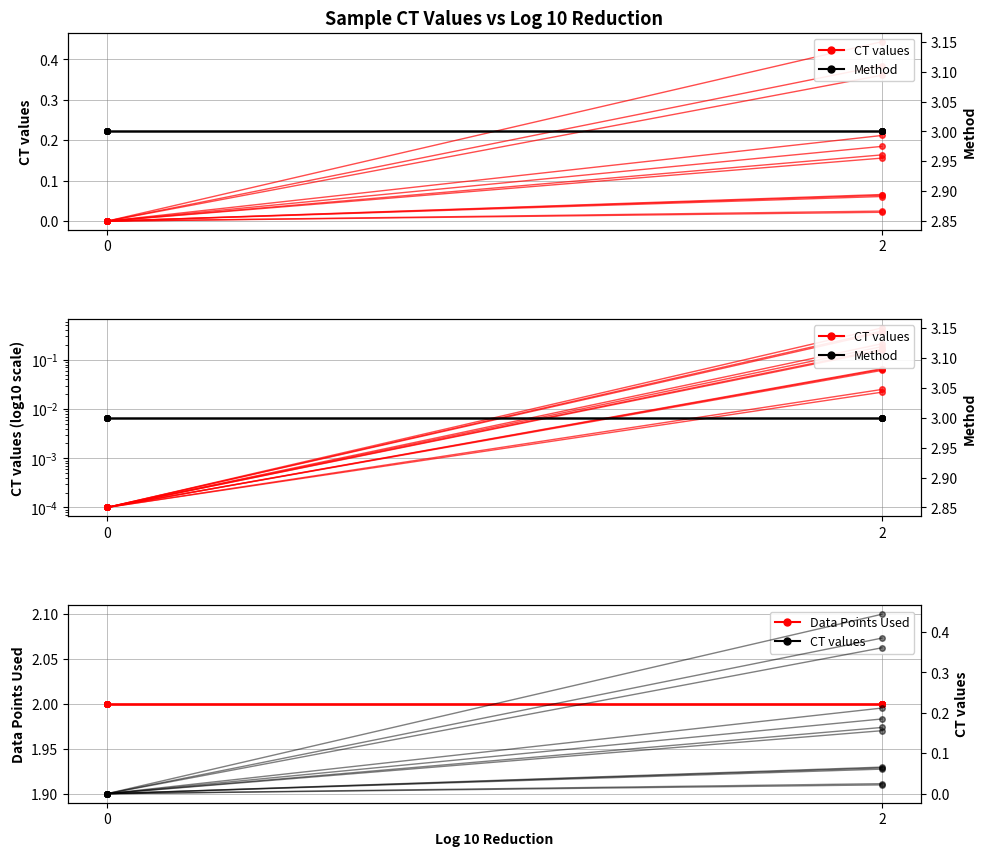

True or false: DataPoints_7-1 has a value of 0.7 at 0.

False